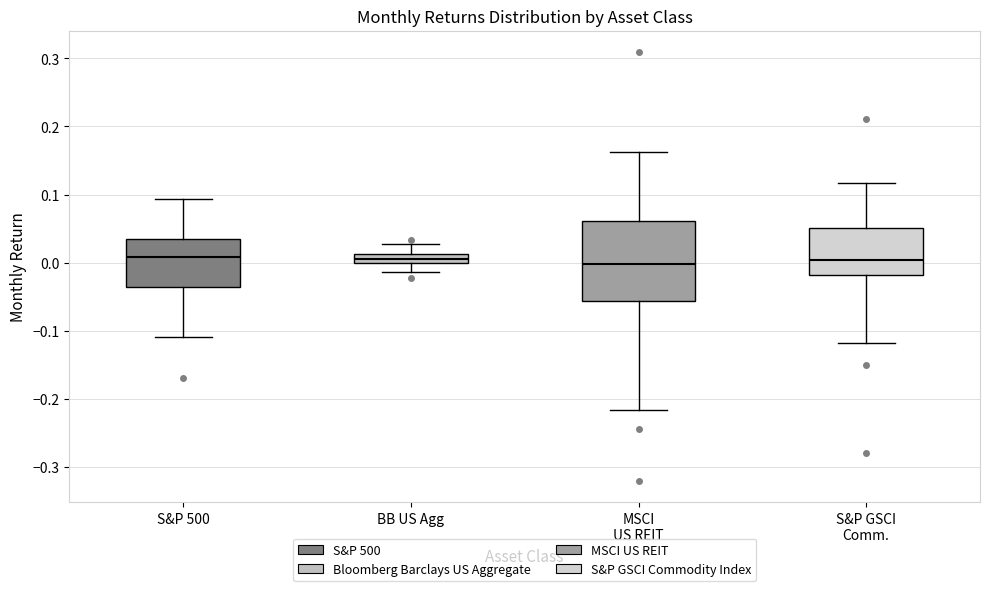

Comparing the boxes themselves (not the whiskers), which one is the tallest?

MSCI US REIT